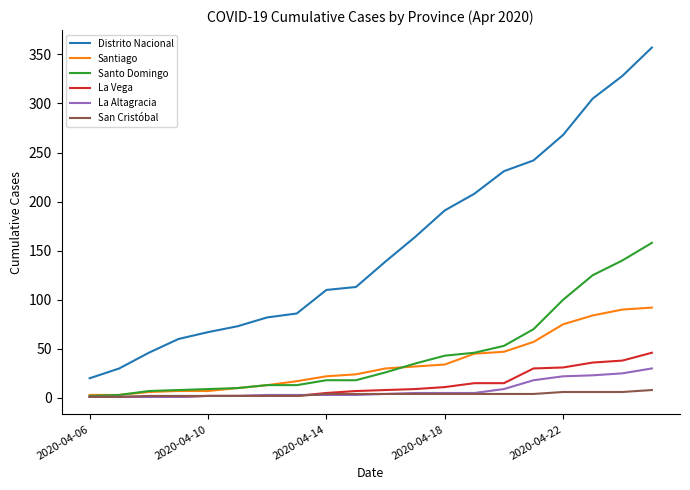

What is the highest value of the La Altagracia series?

30